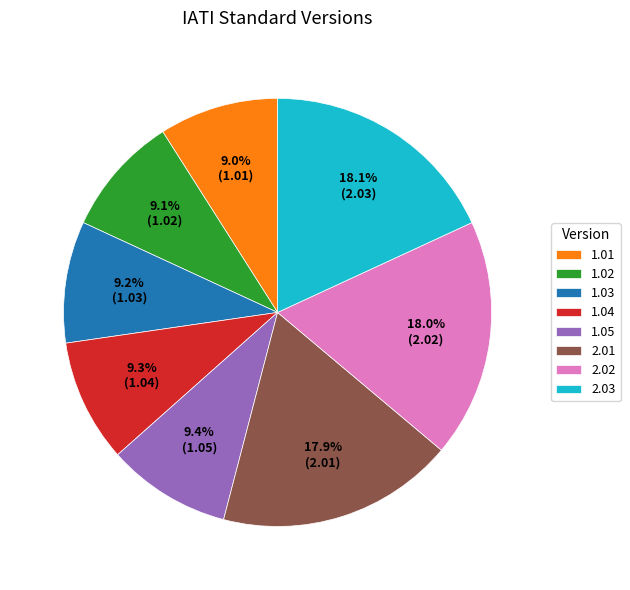

The 2.01 slice represents 18% of the pie. True or false?

True